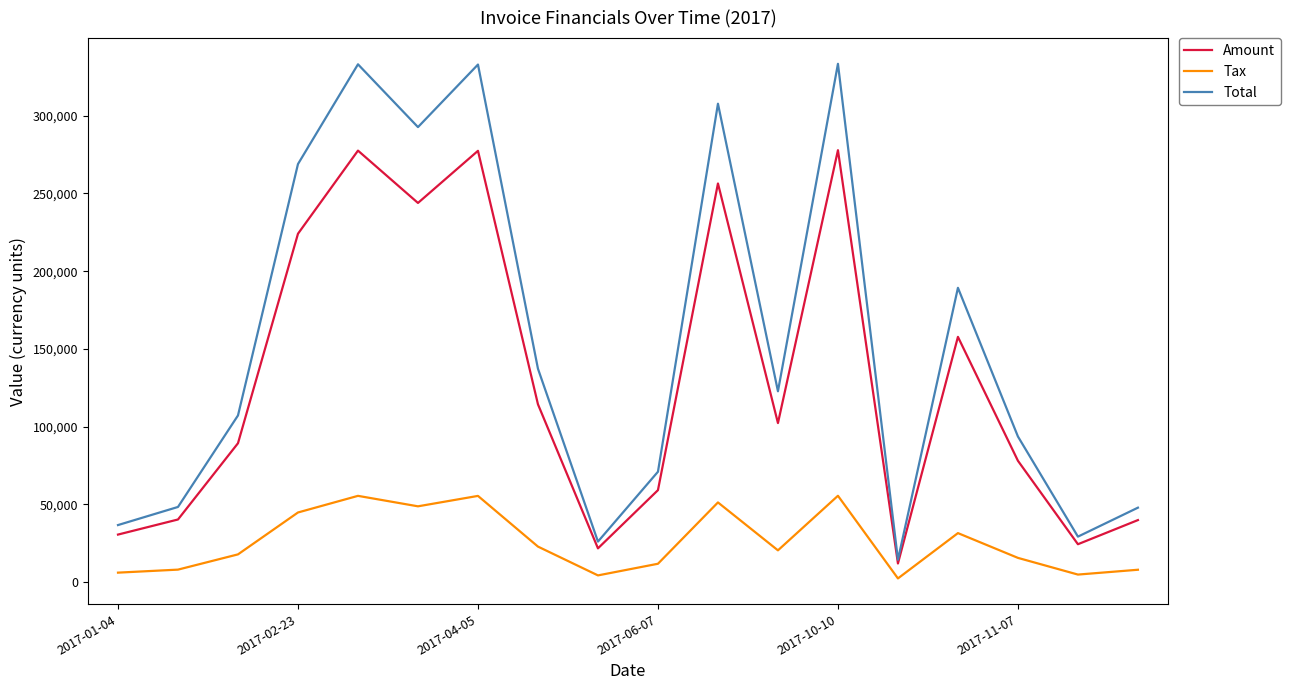

What is the difference between the maximum and minimum values in the Tax series?

53162.6